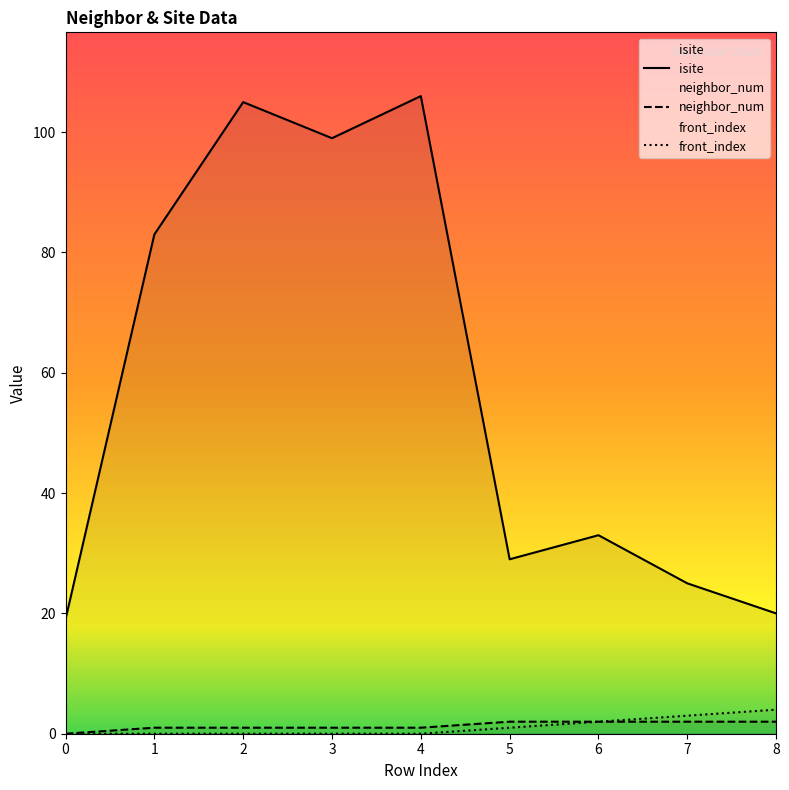

Reading right to left, extract all data points from this chart.

isite: 20	25	33	29	106	99	105	83	19
neighbor_num: 2	2	2	2	1	1	1	1	0
front_index: 4	3	2	1	0	0	0	0	0